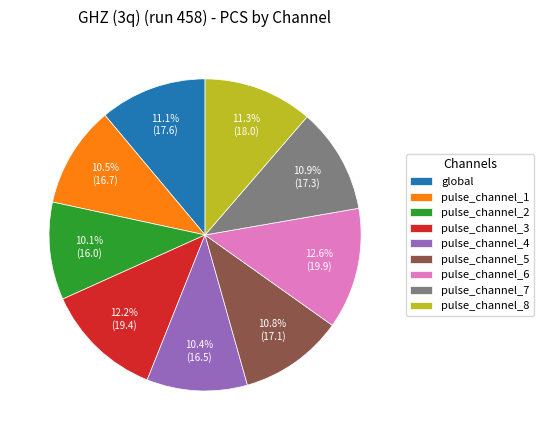

What is the ratio of the value at pulse_channel_2 to the value at global?

0.9